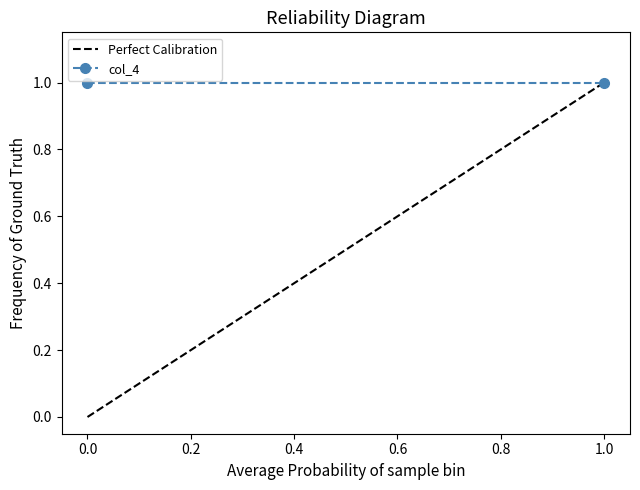

How many lines are shown in the chart?

2